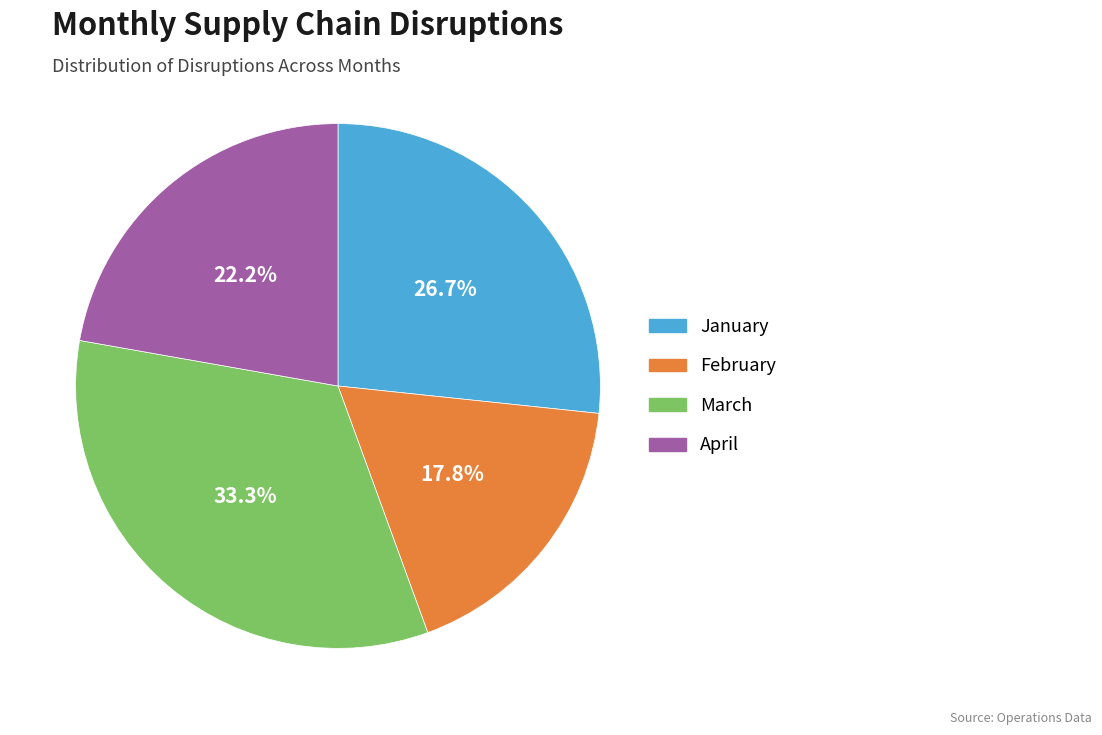

The April slice represents 22% of the pie. True or false?

True